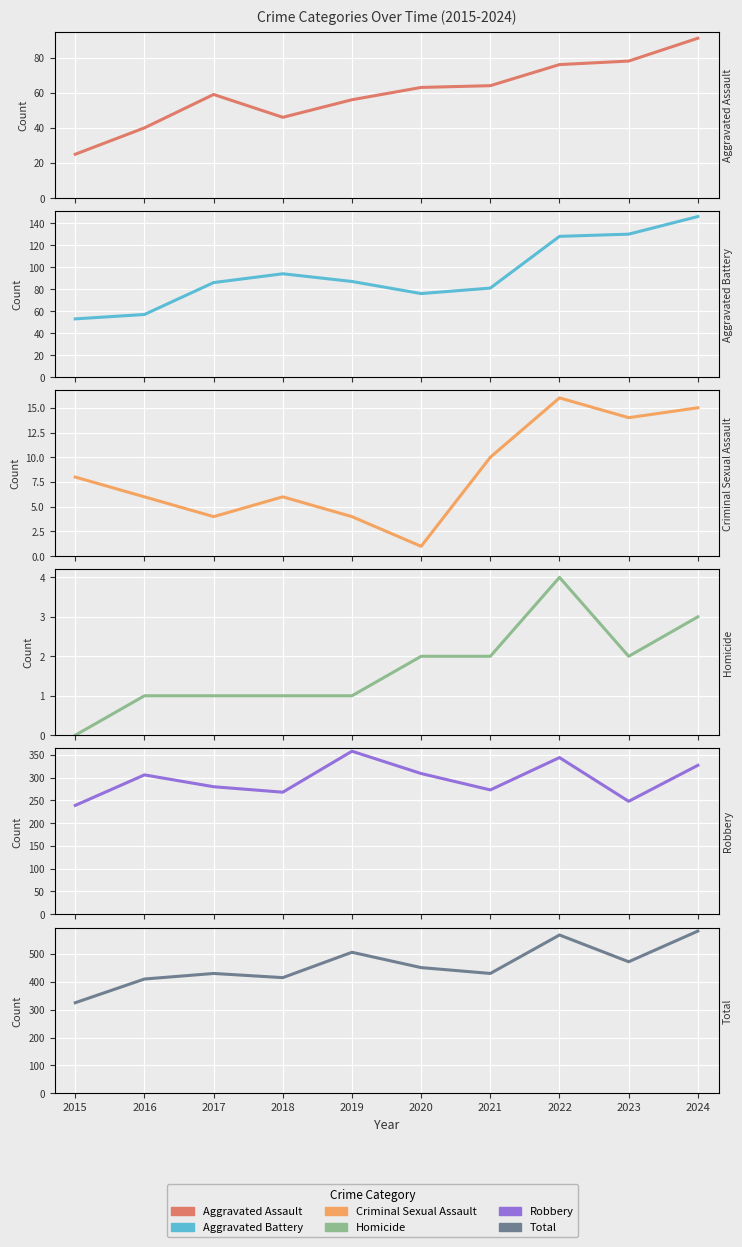

What is the value of the Criminal Sexual Assault point at the 10th from the left?

15